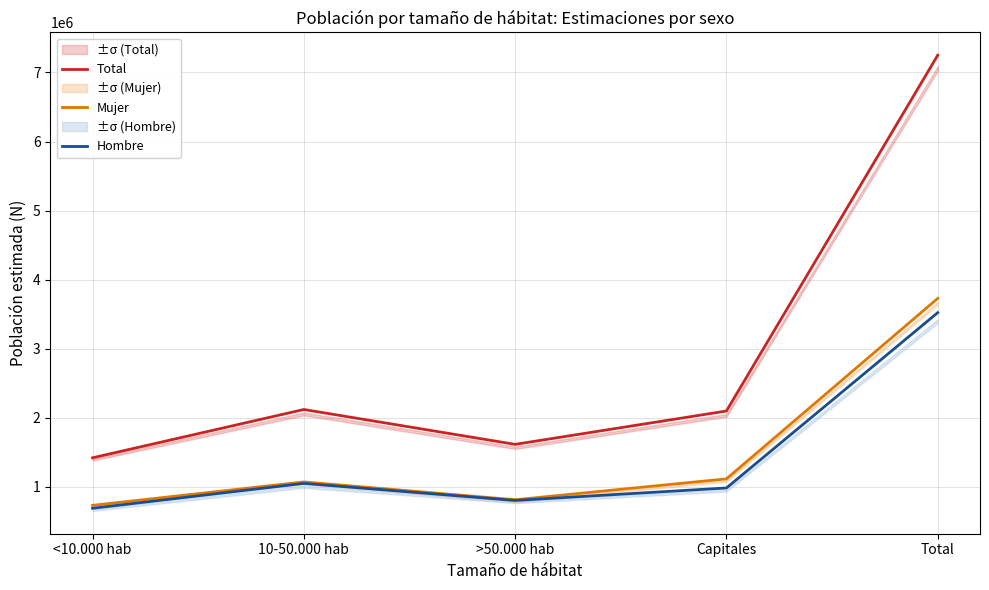

What is the minimum value shown in the chart?

688368